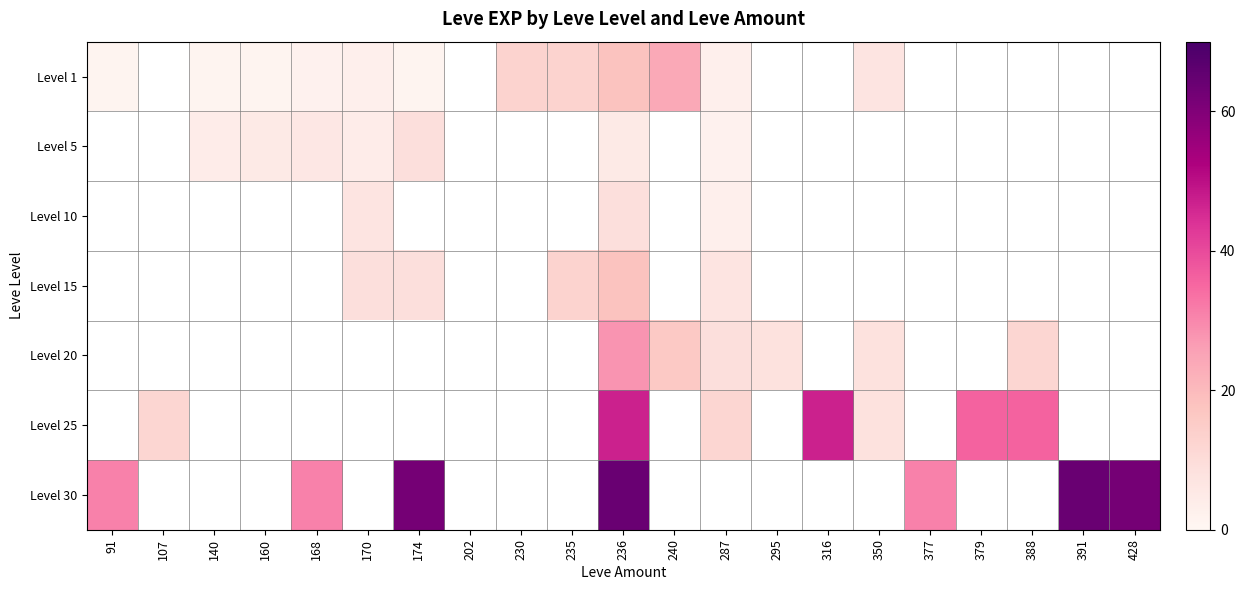

The Level 30 series shows 31.0 at 91. True or false?

True